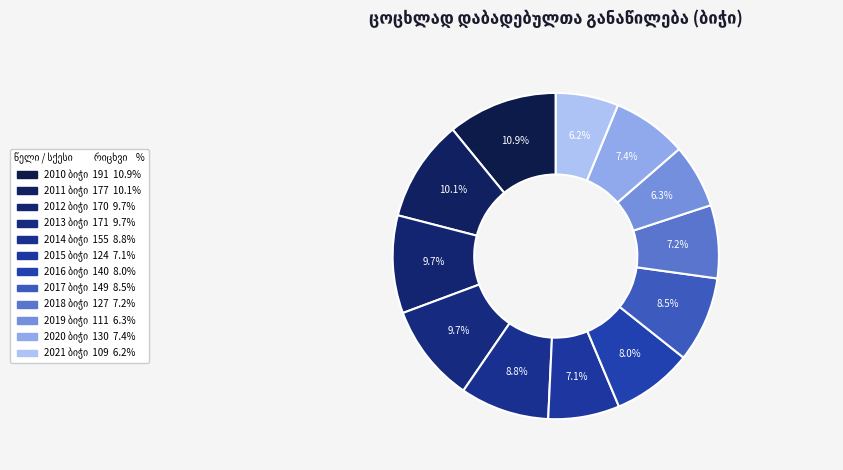

To the nearest percent, what is the average slice percentage?

8%